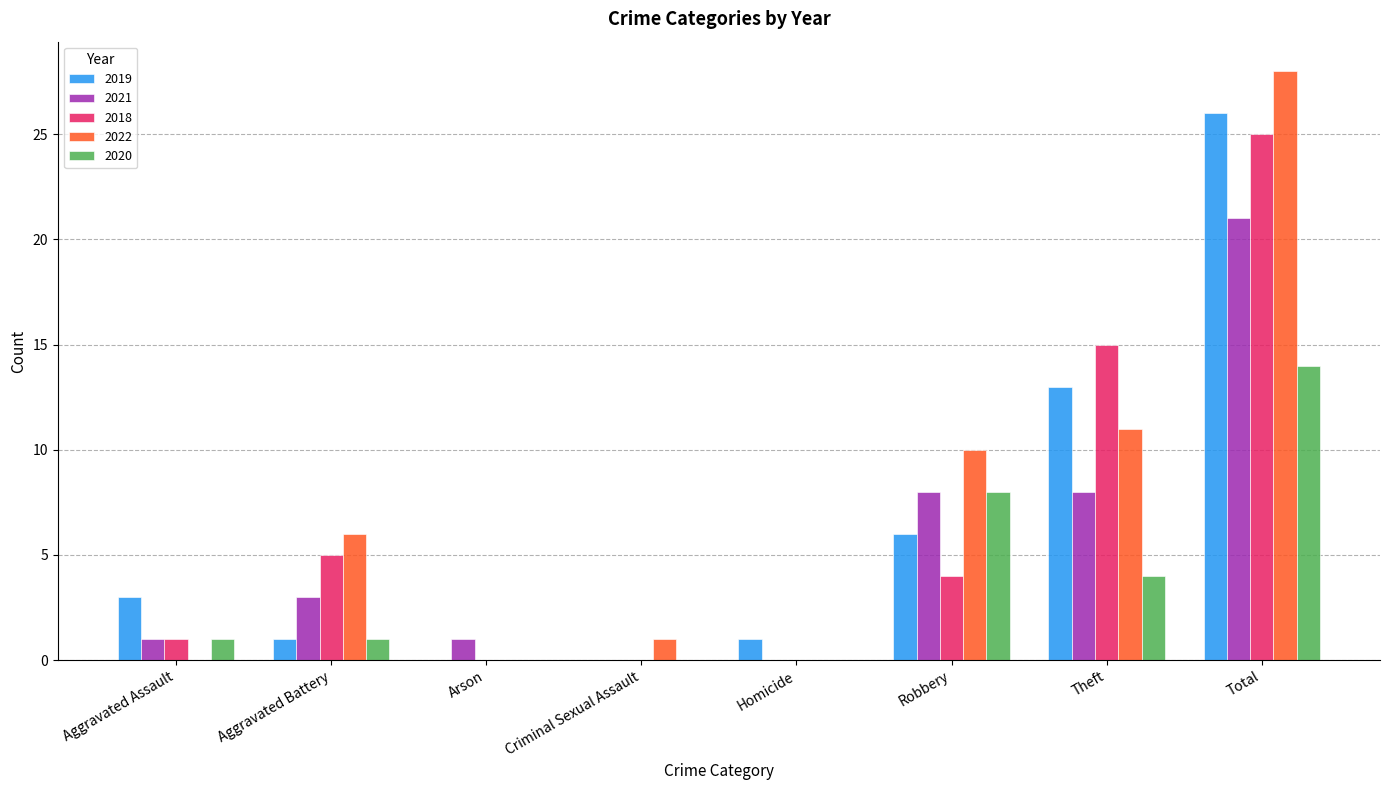

Where is 2022 nearest to the value 14?

Theft